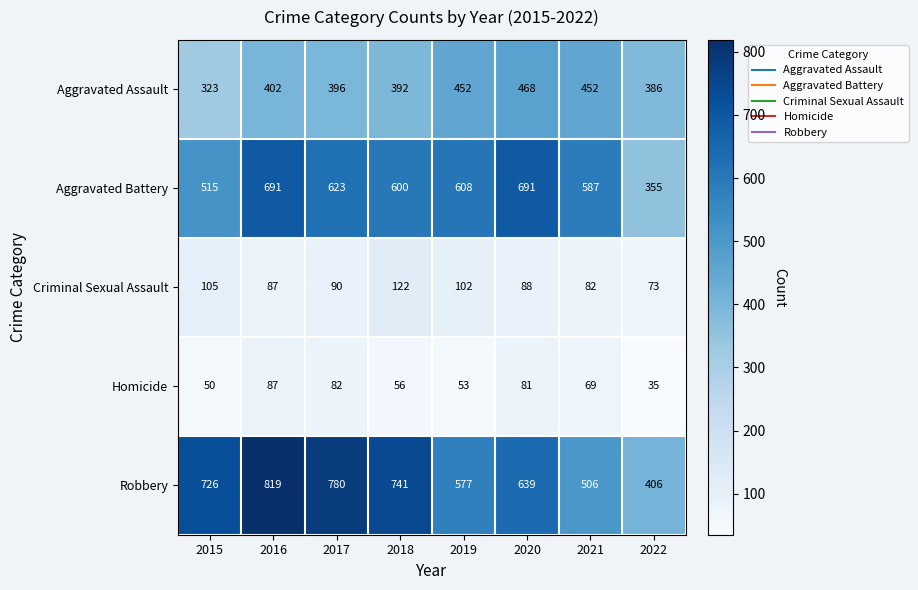

List the labels in order of Criminal Sexual Assault value, smallest first.

2022, 2021, 2016, 2020, 2017, 2019, 2015, 2018